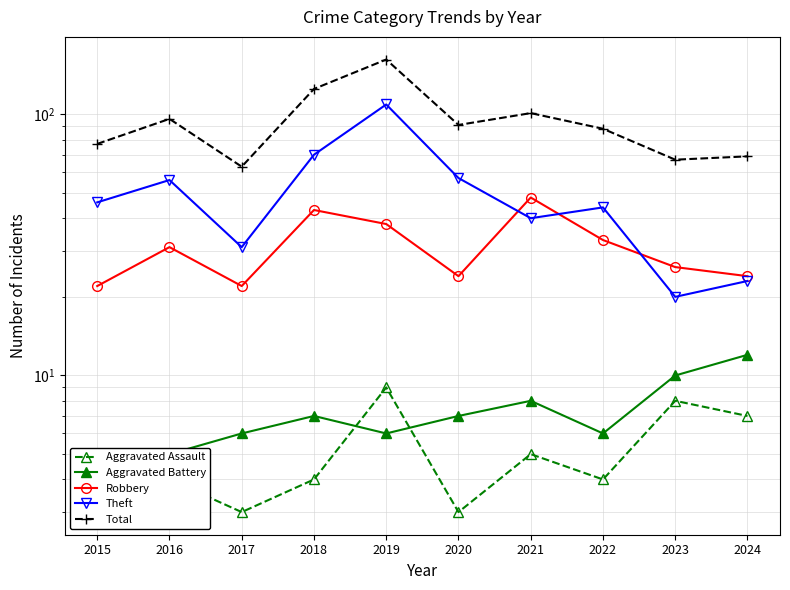

What is the spread (max minus min) of values at 2017?

60